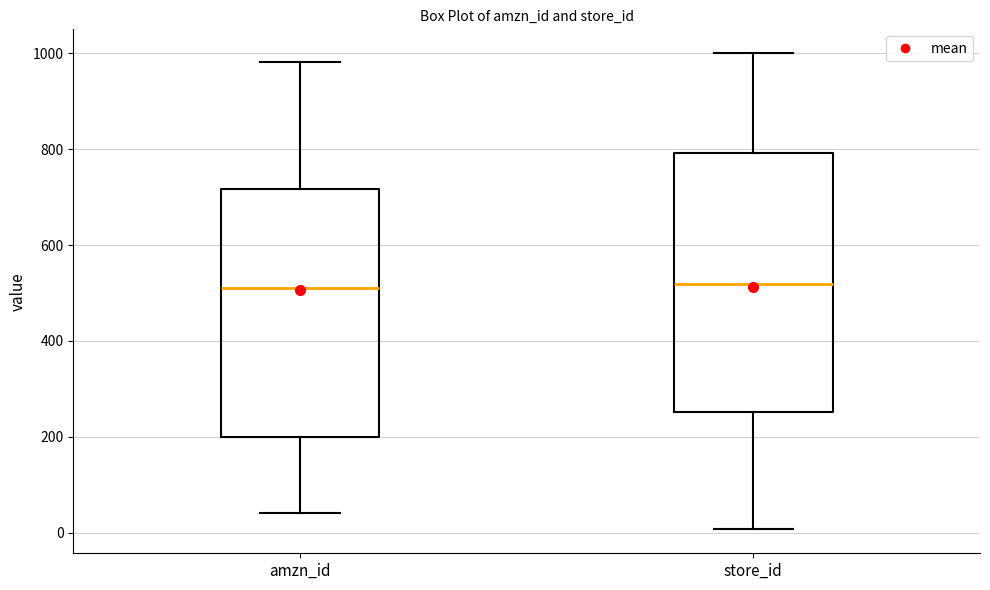

Reading left to right, read every box against the y-axis: the position of its median line, the range the box covers, and the ends of its whiskers. The values are not printed on the chart, so give them approximately, as read against the axis.

amzn_id: median 520, box 200 to 720, whiskers 40 to 980
store_id: median 520, box 260 to 800, whiskers 0 to 1000